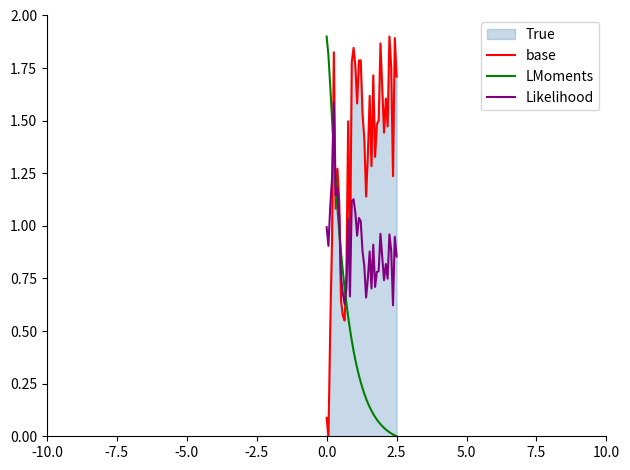

What is the value of the base point at the 3rd from the left?

0.5